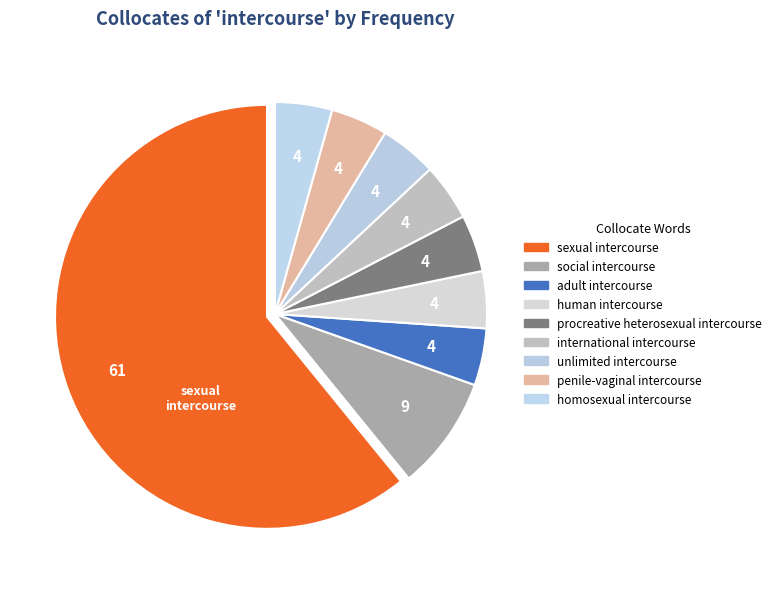

How many segments does this pie chart have?

9